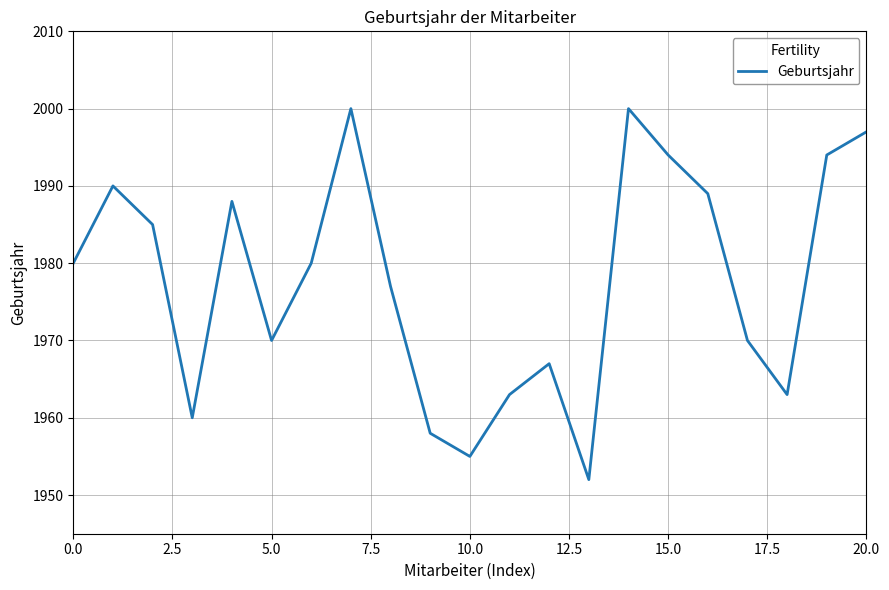

What is the greatest value displayed?

2000